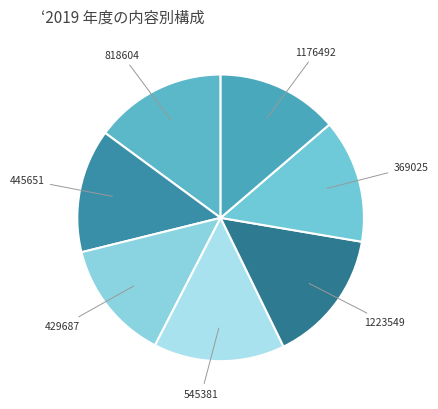

Do 369025 and 818604 together represent more than half of the pie?

No